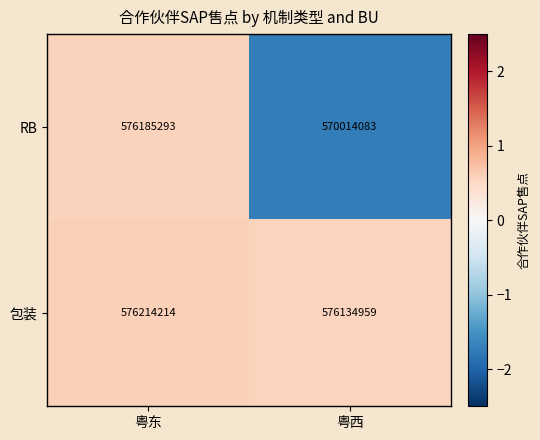

Reading left to right, extract all data points from this chart.

RB: 粤东=576185293	粤西=570014083
包装: 粤东=576214214	粤西=576134959